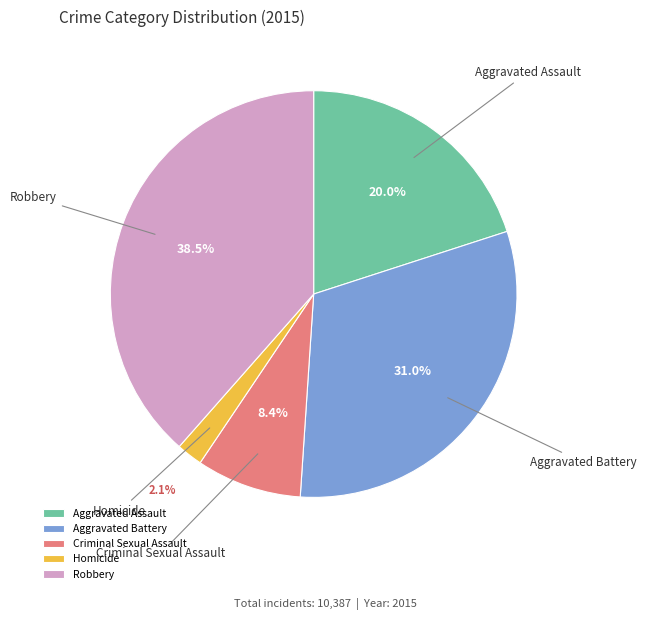

Which has a higher value, Homicide or Criminal Sexual Assault?

Criminal Sexual Assault